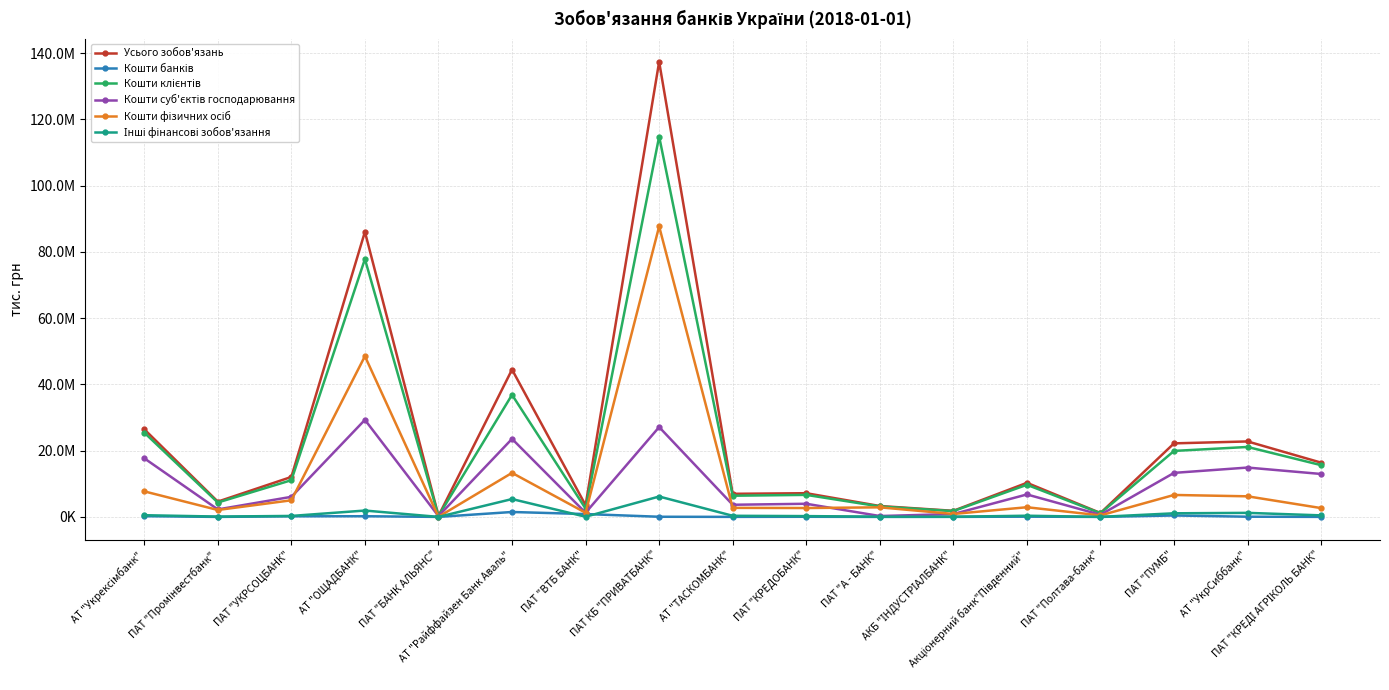

Reading right to left, transcribe all the data shown in this chart.

Усього зобов'язань: ПАТ "КРЕДІ АГРІКОЛЬ БАНК"=16372960.3	АТ "УкрСиббанк"=22775604.4	ПАT "ПУМБ"=22196732.5	ПАТ "Полтава-банк"=1172888.0	Акціонерний банк"Південний"=10284650.8	АКБ "ІНДУСТРІАЛБАНК"=1841068.2	ПАТ "А - БАНК"=3285574.1	ПАТ "КРЕДОБАНК"=7153888.7	АТ "ТАСКОМБАНК"=6967125.7	ПАТ КБ "ПРИВАТБАНК"=137353686.6	ПАТ "ВТБ БАНК"=3533613.6	АТ "Райффайзен Банк Аваль"=44465114.8	ПАТ "БАНК АЛЬЯНС"=297429.8	АТ "ОЩАДБАНК"=86044586.5	ПАТ "УКРСОЦБАНК"=12059673.2	ПАТ "Промінвестбанк"=4612899.6	АТ "Укрексімбанк"=26454400.2
Кошти банків: ПАТ "КРЕДІ АГРІКОЛЬ БАНК"=5550.7	АТ "УкрСиббанк"=60078.9	ПАT "ПУМБ"=432959.1	ПАТ "Полтава-банк"=0.0	Акціонерний банк"Південний"=74306.7	АКБ "ІНДУСТРІАЛБАНК"=9864.8	ПАТ "А - БАНК"=0.0	ПАТ "КРЕДОБАНК"=39073.0	АТ "ТАСКОМБАНК"=8753.1	ПАТ КБ "ПРИВАТБАНК"=44374.8	ПАТ "ВТБ БАНК"=860742.8	АТ "Райффайзен Банк Аваль"=1482473.3	ПАТ "БАНК АЛЬЯНС"=0.0	АТ "ОЩАДБАНК"=204122.1	ПАТ "УКРСОЦБАНК"=180369.2	ПАТ "Промінвестбанк"=0.0	АТ "Укрексімбанк"=218489.4
Кошти клієнтів: ПАТ "КРЕДІ АГРІКОЛЬ БАНК"=15616013.3	АТ "УкрСиббанк"=21109222.4	ПАT "ПУМБ"=19915341.2	ПАТ "Полтава-банк"=1099095.0	Акціонерний банк"Південний"=9695239.0	АКБ "ІНДУСТРІАЛБАНК"=1752377.4	ПАТ "А - БАНК"=3152607.7	ПАТ "КРЕДОБАНК"=6645686.3	АТ "ТАСКОМБАНК"=6390917.5	ПАТ КБ "ПРИВАТБАНК"=114792121.6	ПАТ "ВТБ БАНК"=2499333.8	АТ "Райффайзен Банк Аваль"=36850808.4	ПАТ "БАНК АЛЬЯНС"=271354.1	АТ "ОЩАДБАНК"=77809868.5	ПАТ "УКРСОЦБАНК"=11079689.9	ПАТ "Промінвестбанк"=4346390.1	АТ "Укрексімбанк"=25451119.5
Кошти суб'єктів господарювання: ПАТ "КРЕДІ АГРІКОЛЬ БАНК"=12955954.0	АТ "УкрСиббанк"=14894809.0	ПАT "ПУМБ"=13289874.5	ПАТ "Полтава-банк"=639237.8	Акціонерний банк"Південний"=6777606.7	АКБ "ІНДУСТРІАЛБАНК"=864541.7	ПАТ "А - БАНК"=263780.8	ПАТ "КРЕДОБАНК"=3966130.6	АТ "ТАСКОМБАНК"=3662994.6	ПАТ КБ "ПРИВАТБАНК"=27110556.1	ПАТ "ВТБ БАНК"=1250055.2	АТ "Райффайзен Банк Аваль"=23551194.3	ПАТ "БАНК АЛЬЯНС"=238602.0	АТ "ОЩАДБАНК"=29293540.6	ПАТ "УКРСОЦБАНК"=6061875.9	ПАТ "Промінвестбанк"=2259386.1	АТ "Укрексімбанк"=17693432.2
Кошти фізичних осіб: ПАТ "КРЕДІ АГРІКОЛЬ БАНК"=2660057.6	АТ "УкрСиббанк"=6214413.3	ПАT "ПУМБ"=6625466.7	ПАТ "Полтава-банк"=459857.2	Акціонерний банк"Південний"=2917630.4	АКБ "ІНДУСТРІАЛБАНК"=887835.7	ПАТ "А - БАНК"=2888826.9	ПАТ "КРЕДОБАНК"=2679555.7	АТ "ТАСКОМБАНК"=2727922.9	ПАТ КБ "ПРИВАТБАНК"=87681554.3	ПАТ "ВТБ БАНК"=1249278.6	АТ "Райффайзен Банк Аваль"=13291584.6	ПАТ "БАНК АЛЬЯНС"=32752.1	АТ "ОЩАДБАНК"=48505497.1	ПАТ "УКРСОЦБАНК"=5017743.0	ПАТ "Промінвестбанк"=2086989.3	АТ "Укрексімбанк"=7712180.9
Інші фінансові зобов'язання: ПАТ "КРЕДІ АГРІКОЛЬ БАНК"=465777.4	АТ "УкрСиббанк"=1219937.4	ПАT "ПУМБ"=1086621.1	ПАТ "Полтава-банк"=13750.8	Акціонерний банк"Південний"=355515.5	АКБ "ІНДУСТРІАЛБАНК"=55616.1	ПАТ "А - БАНК"=73195.6	ПАТ "КРЕДОБАНК"=242128.3	АТ "ТАСКОМБАНК"=337622.8	ПАТ КБ "ПРИВАТБАНК"=6153528.4	ПАТ "ВТБ БАНК"=55414.0	АТ "Райффайзен Банк Аваль"=5388180.9	ПАТ "БАНК АЛЬЯНС"=4856.4	АТ "ОЩАДБАНК"=1919823.8	ПАТ "УКРСОЦБАНК"=293600.3	ПАТ "Промінвестбанк"=102394.0	АТ "Укрексімбанк"=514248.5